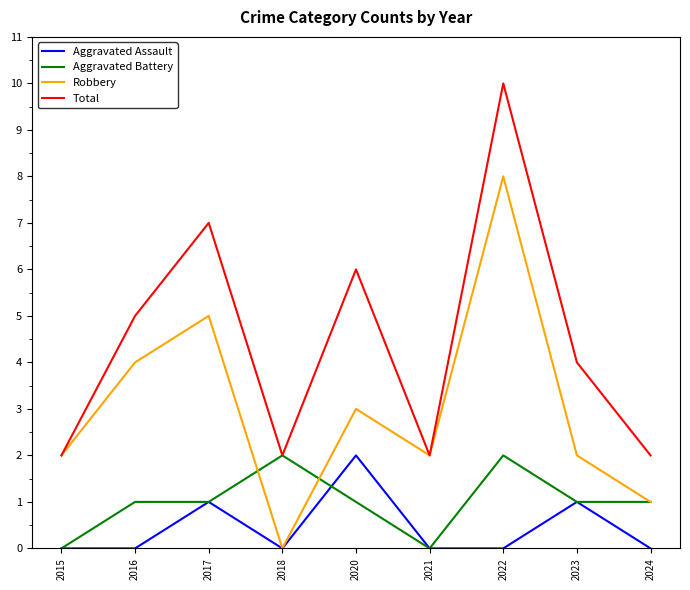

Does the chart display data point markers on the line(s)?

No